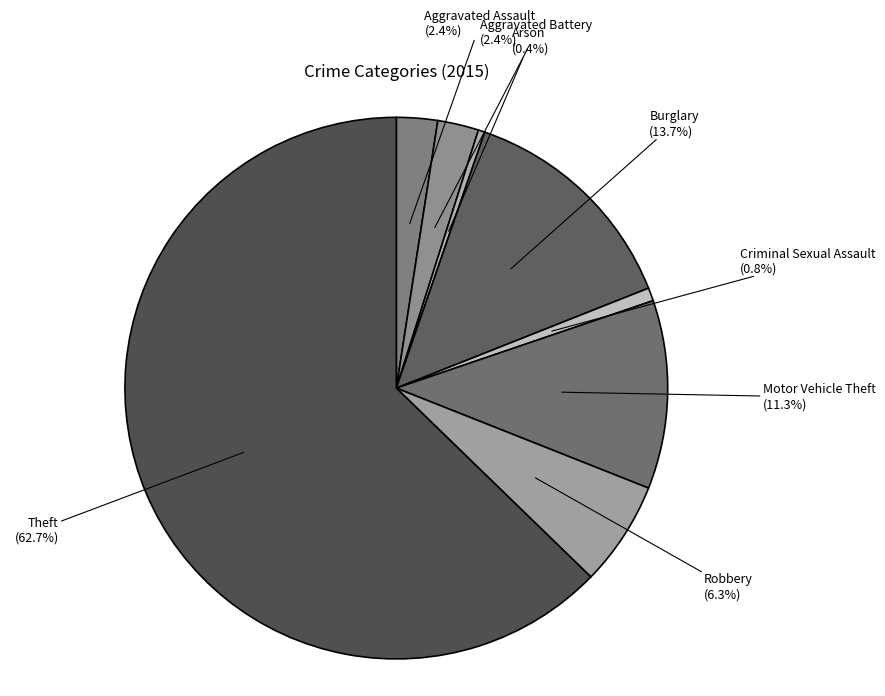

Which category has the biggest portion of the pie?

Theft